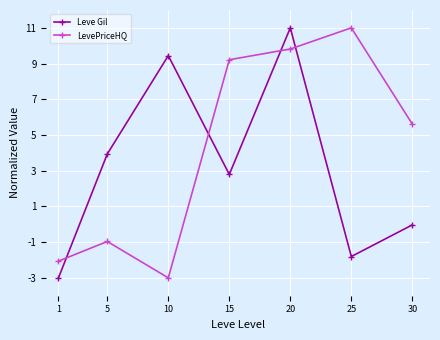

True or false: LevePriceHQ and Leve Gil cross at least once.

True